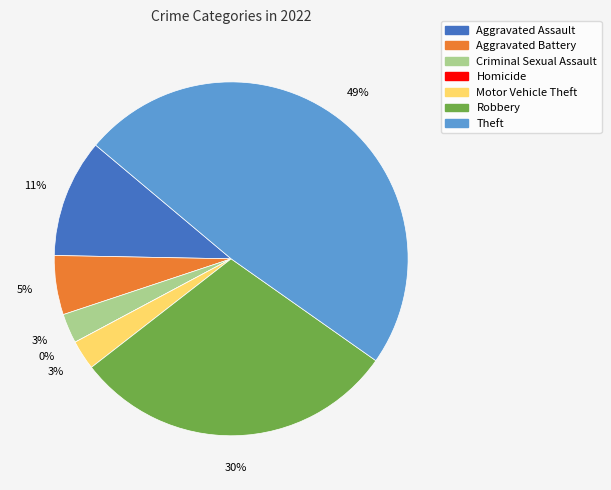

How many slices are in this pie chart?

7